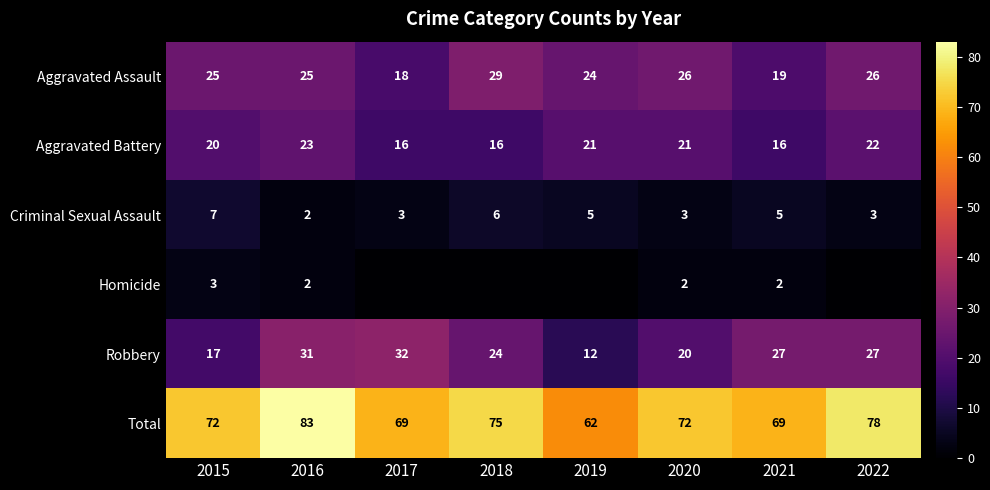

Between 2018 and 2022, which is larger?

2018